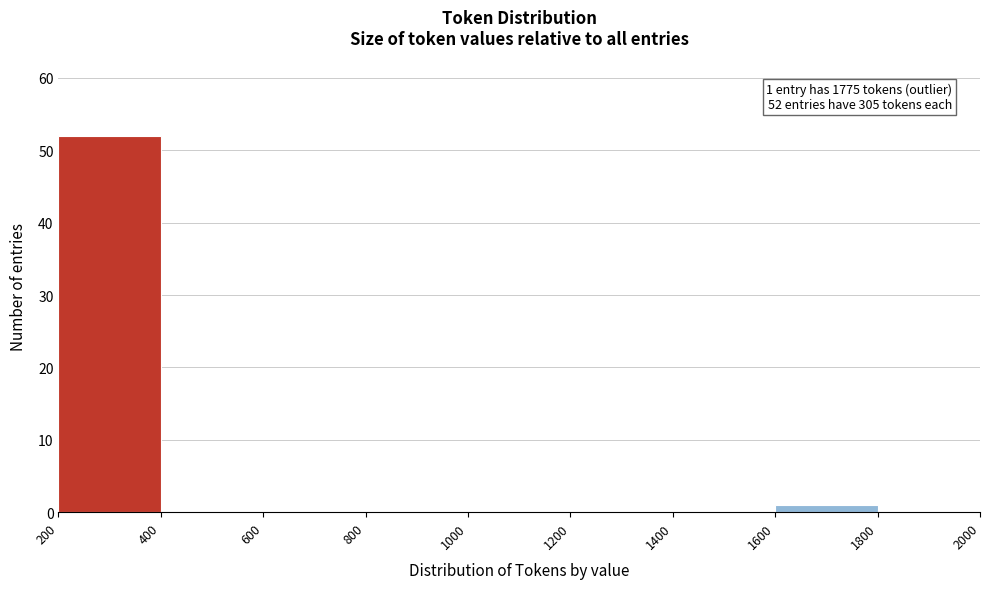

Which range on the x-axis has the tallest bar?

200 to 400